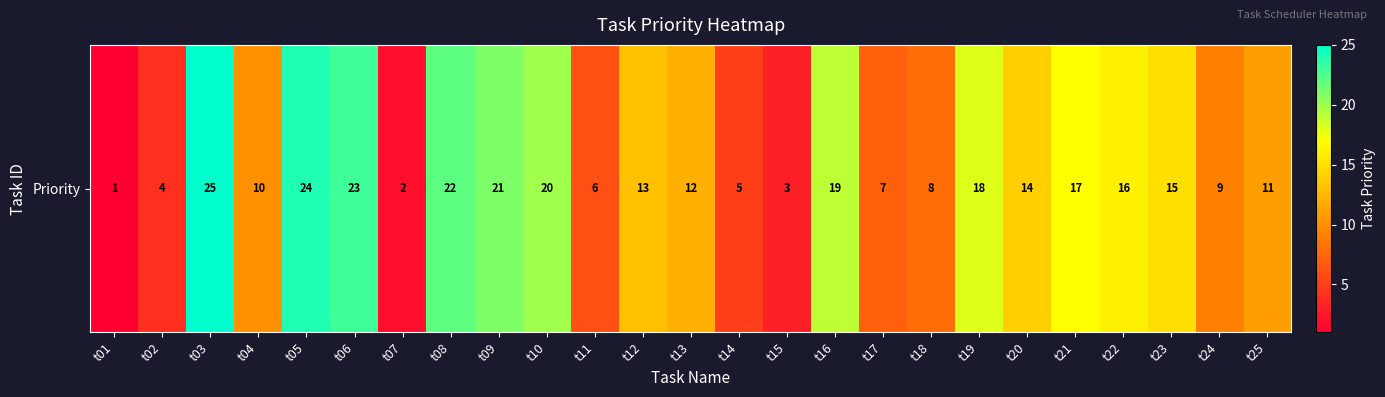

What is the sum of all values?

325